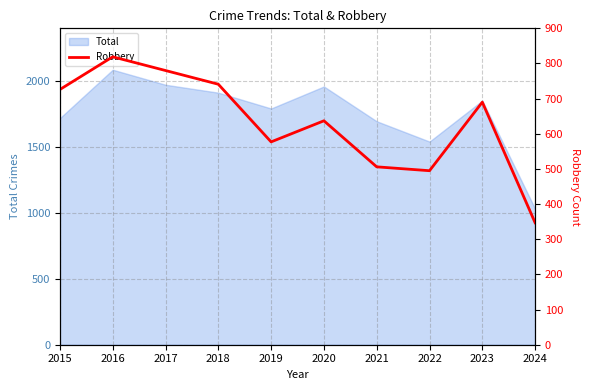

How many interior local valleys (lower than both neighbors) does the data have?

2